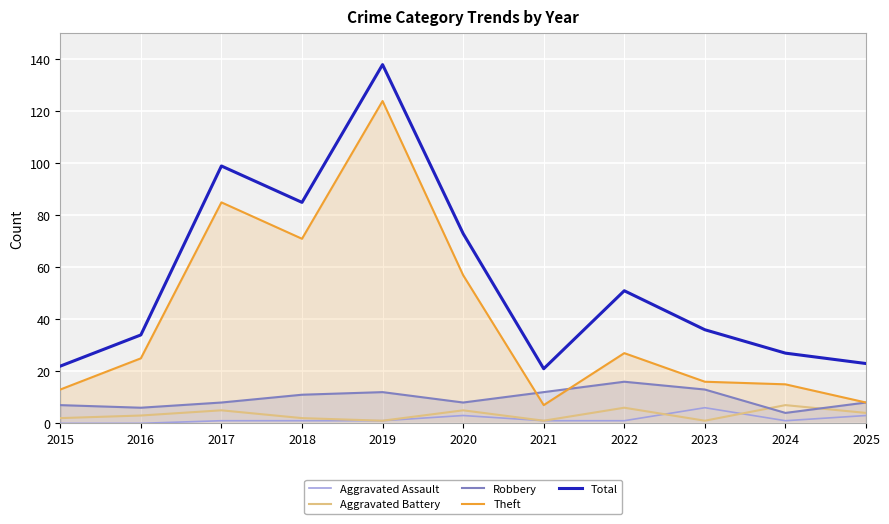

At which label does Theft first exceed 25?

2017